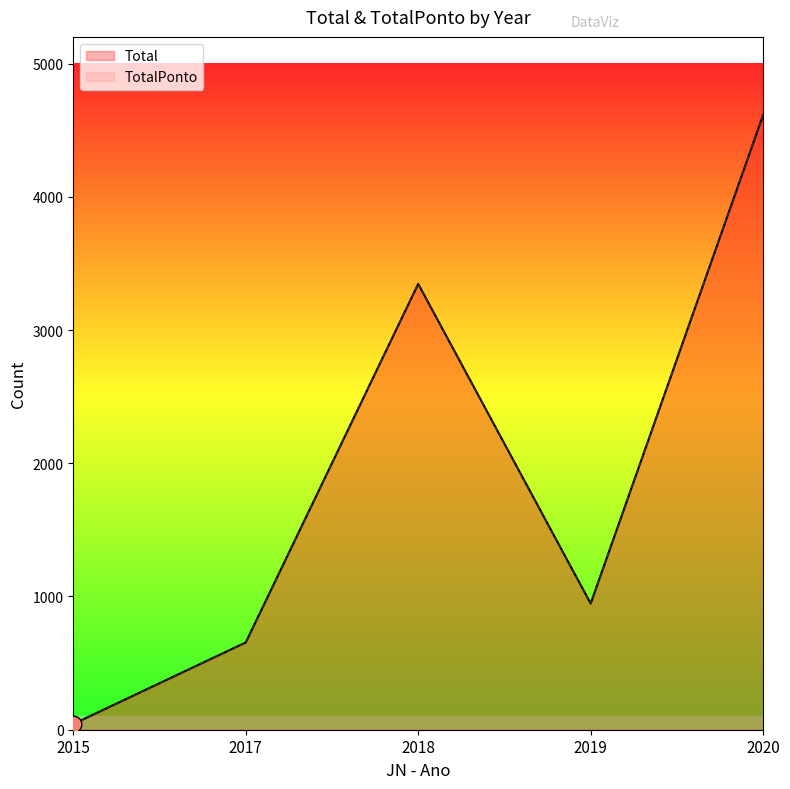

Does the chart display data point markers on the line(s)?

No